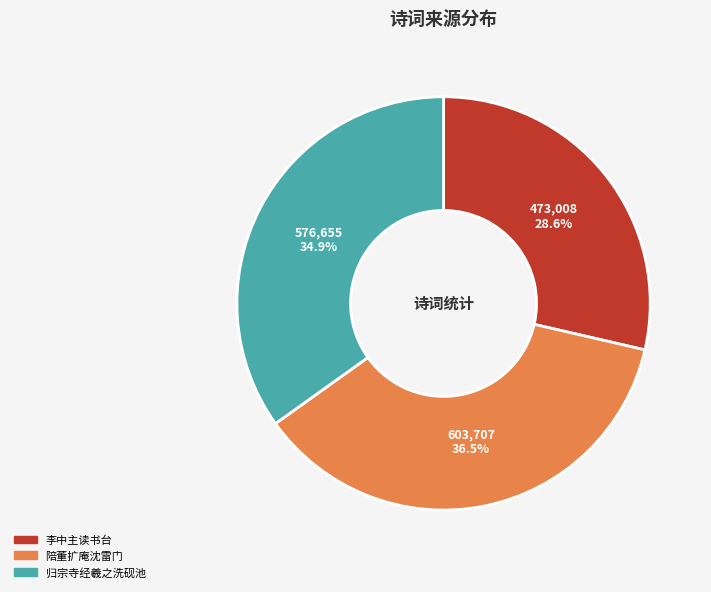

Rank the categories by value from lowest to highest.

李中主读书台, 归宗寺经羲之洗砚池, 陪董扩庵沈雷门